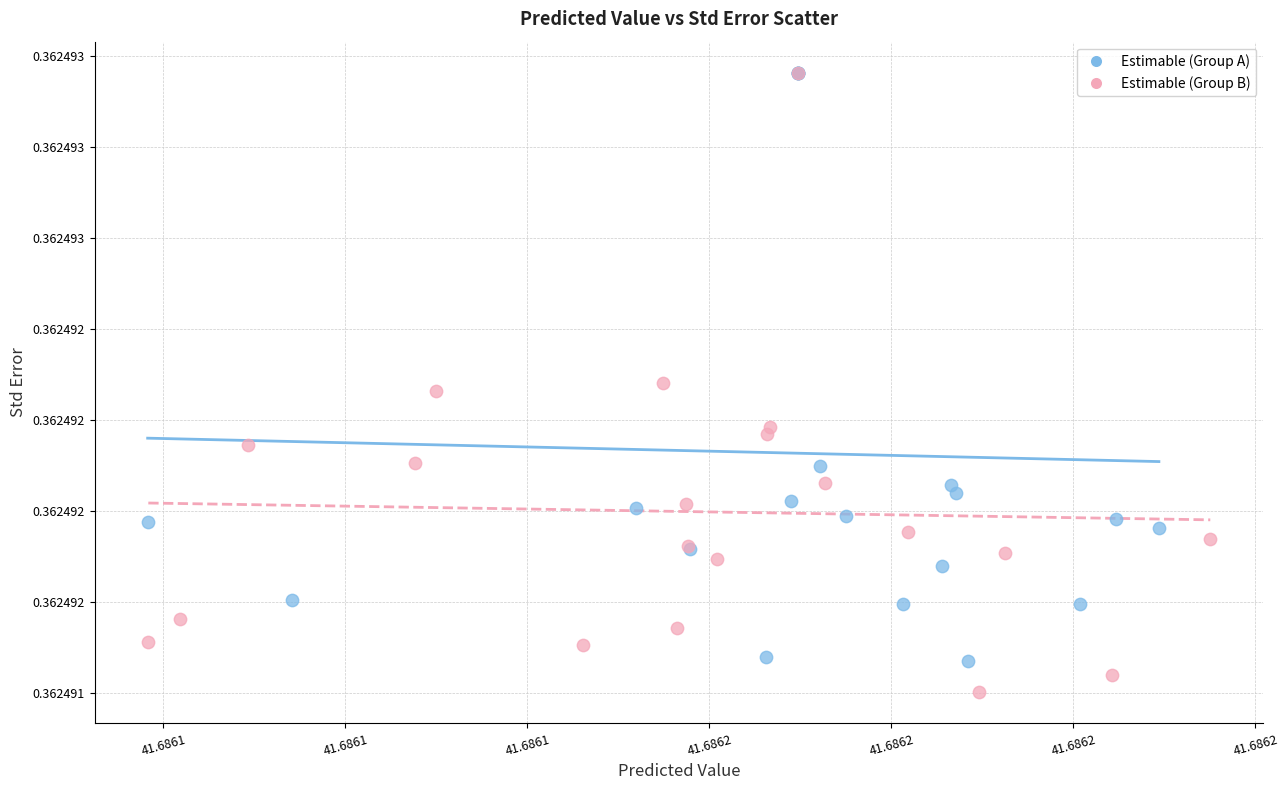

Which series contains the lowest Y value?

Estimable (Group B)